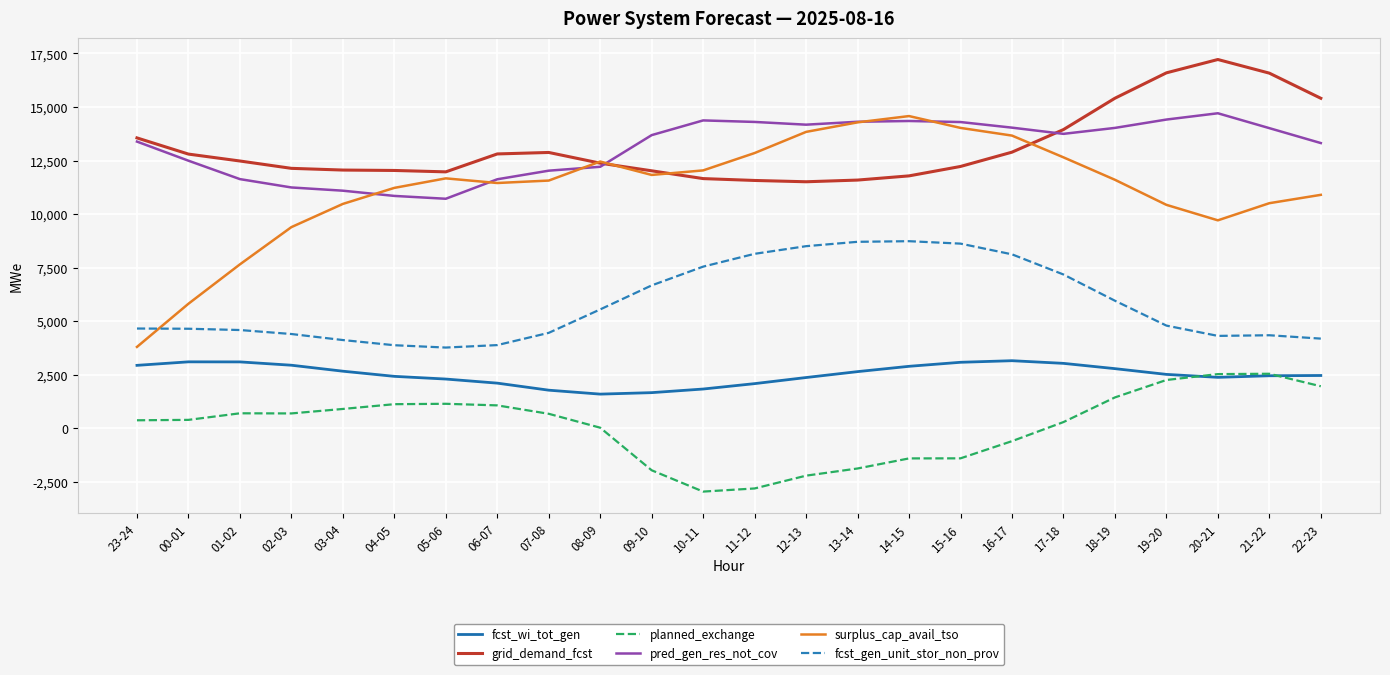

Between 10-11 and 21-22, which series saw the biggest shift?

planned_exchange